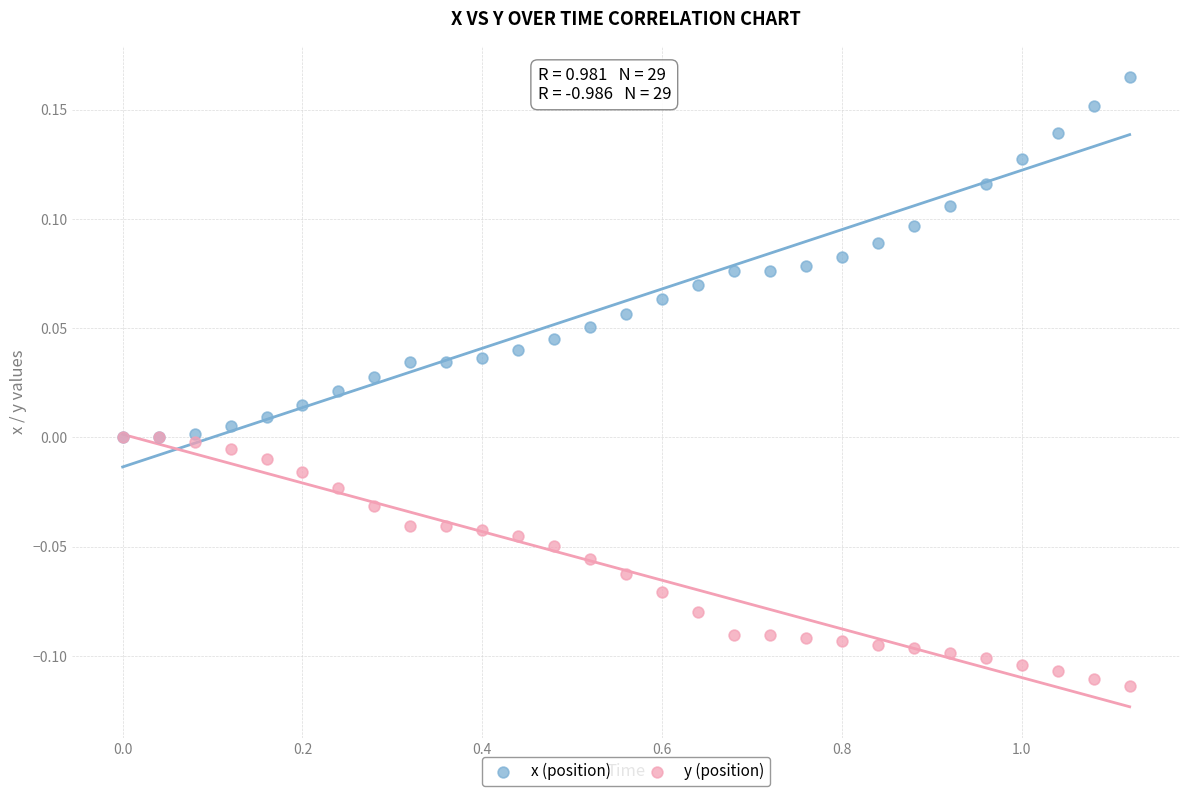

What are all the series names shown in the legend?

x (position), y (position)